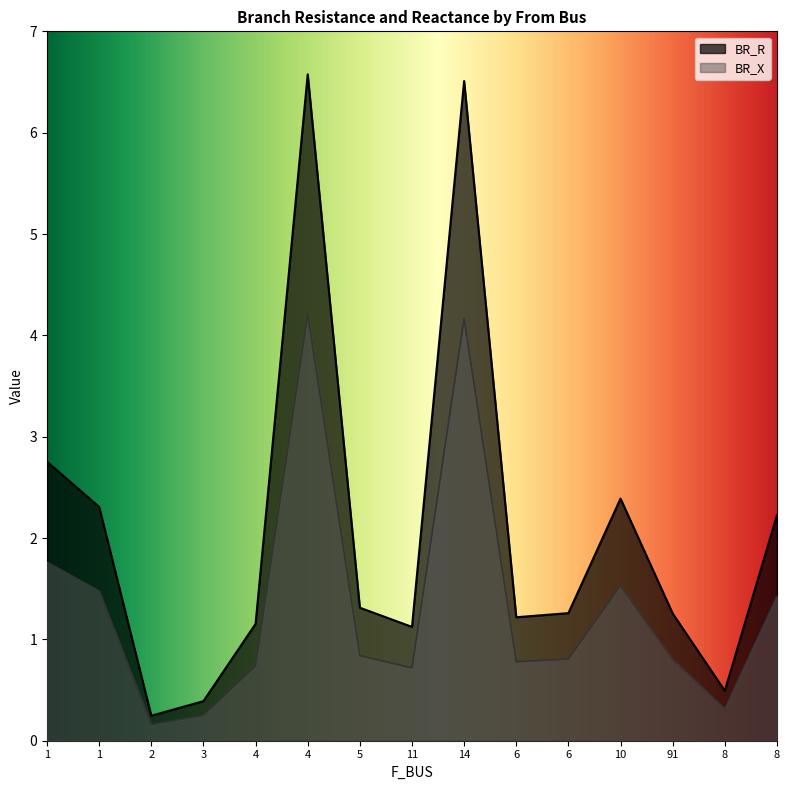

List the series in order of their peak value, highest first.

BR_R, BR_X